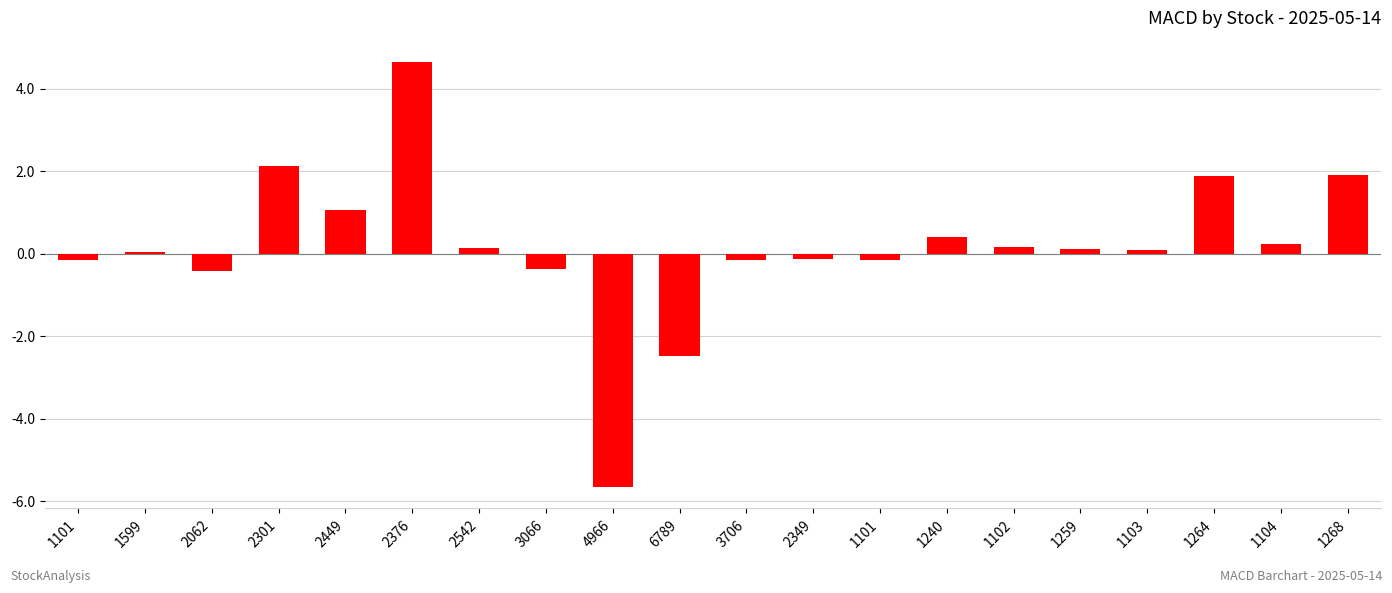

How many distinct data groups are displayed?

1